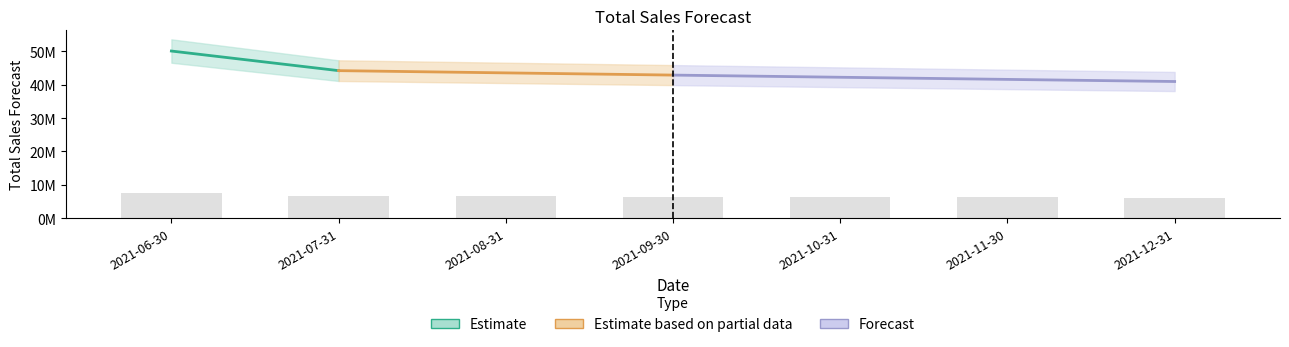

Where does the data first go above 6429742?

2021-06-30